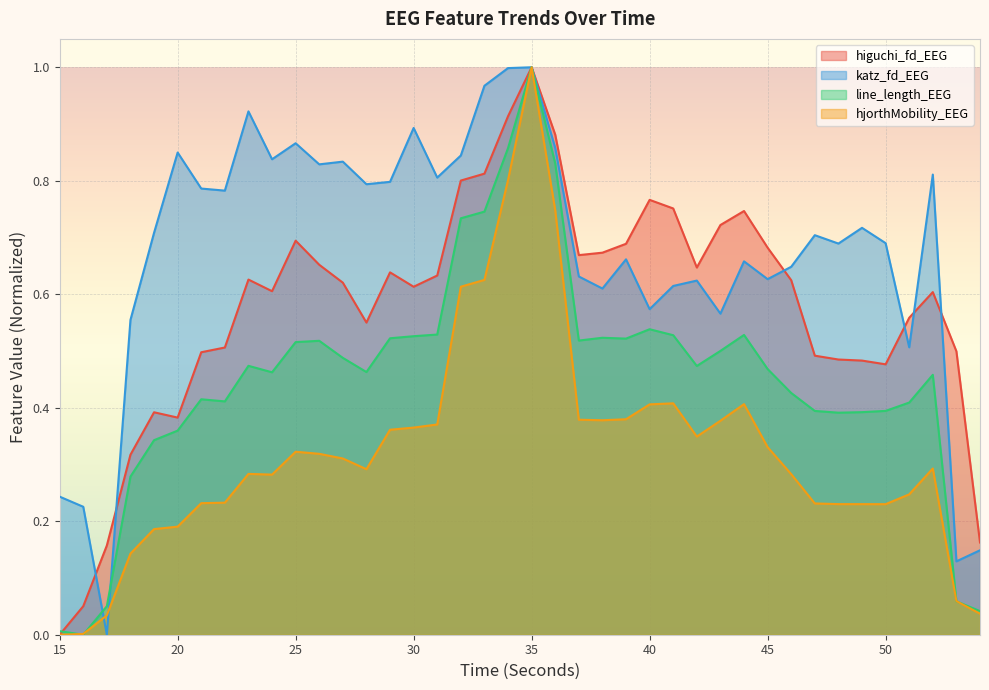

What is the difference between the highest and lowest values at 44?

0.3